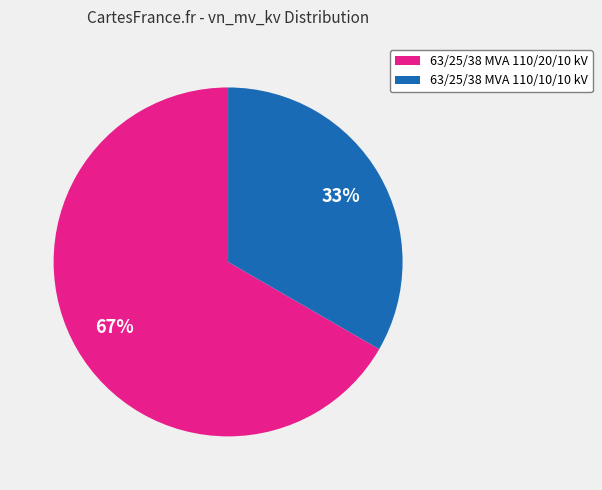

Is the sum of 63/25/38 MVA 110/10/10 kV and 63/25/38 MVA 110/20/10 kV greater than half?

Yes